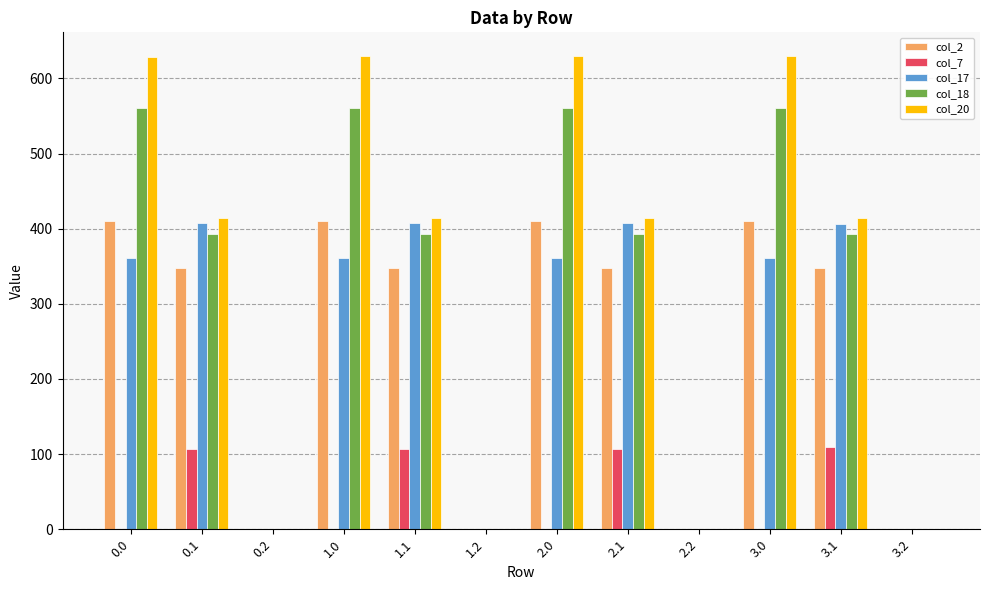

What is the highest value of the col_7 series?

108.9